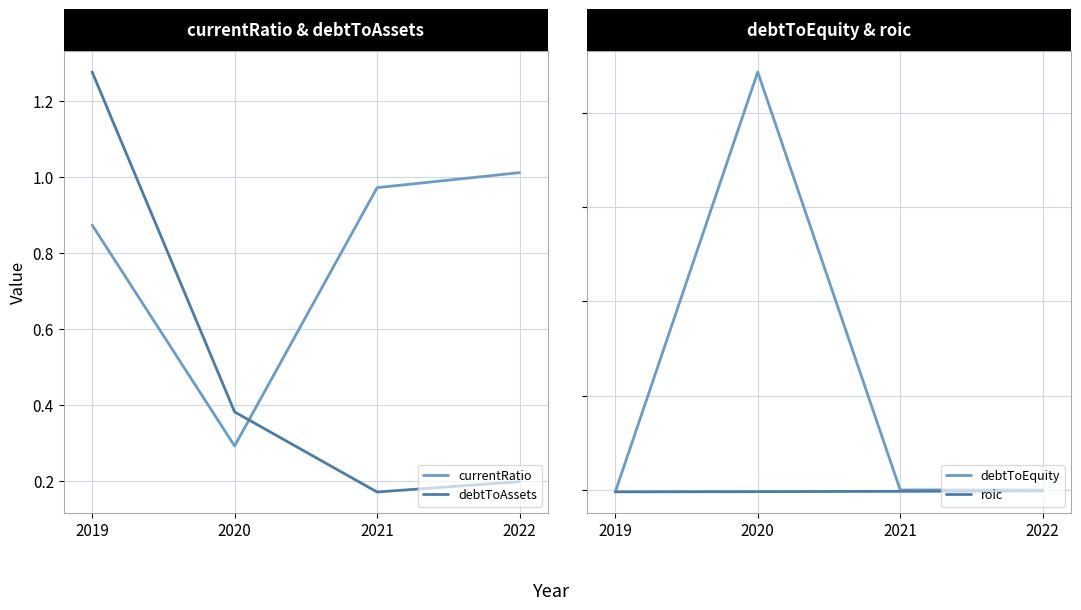

What is the minimum value shown in the chart?

-1.7